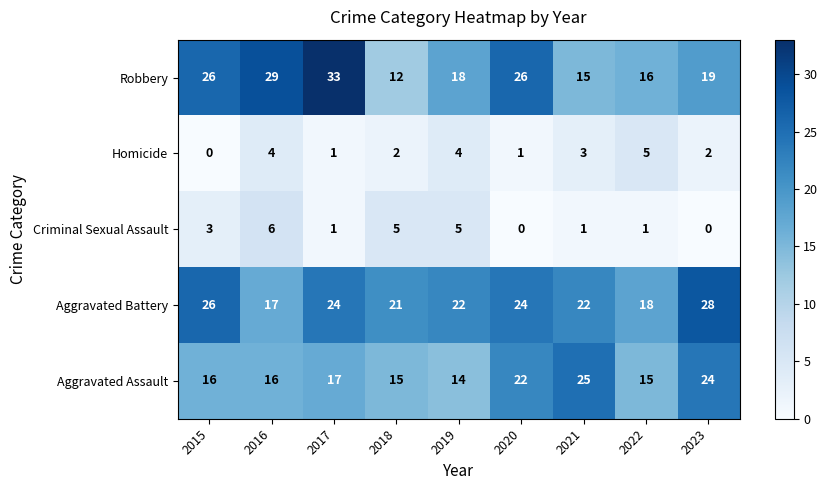

Where is Robbery nearest to the value 22?

2023